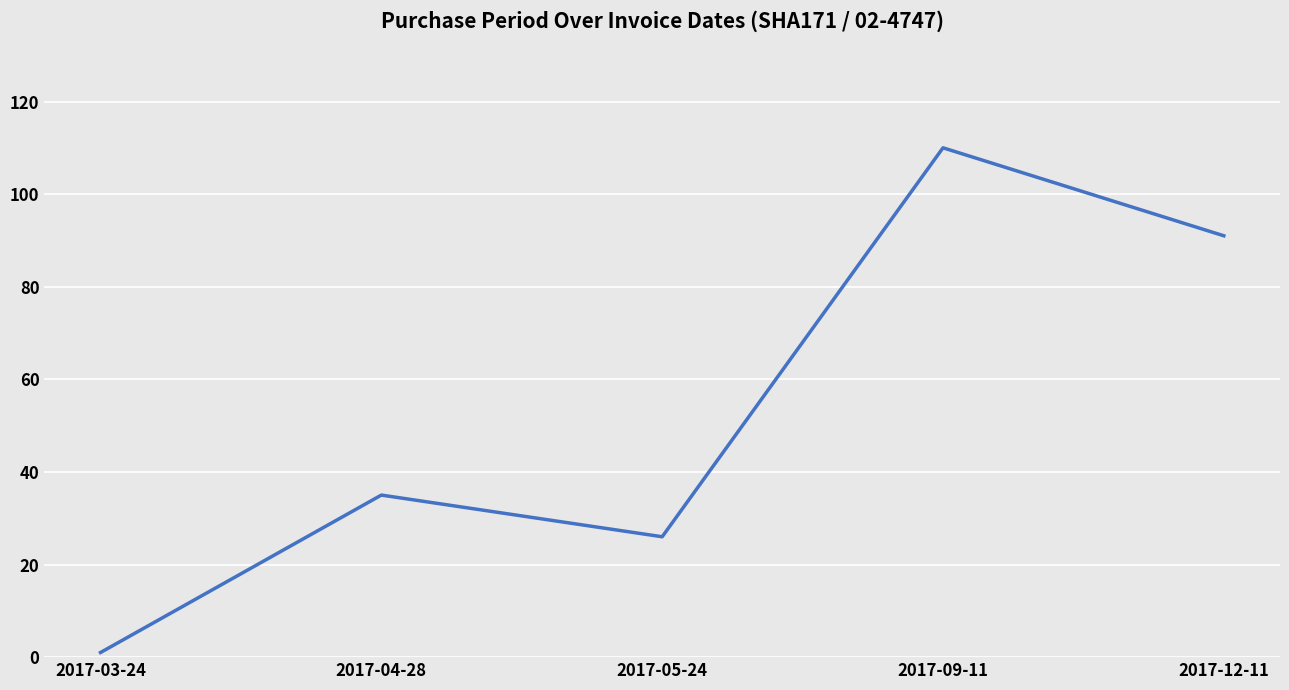

Read the value at 2017-12-11.

91